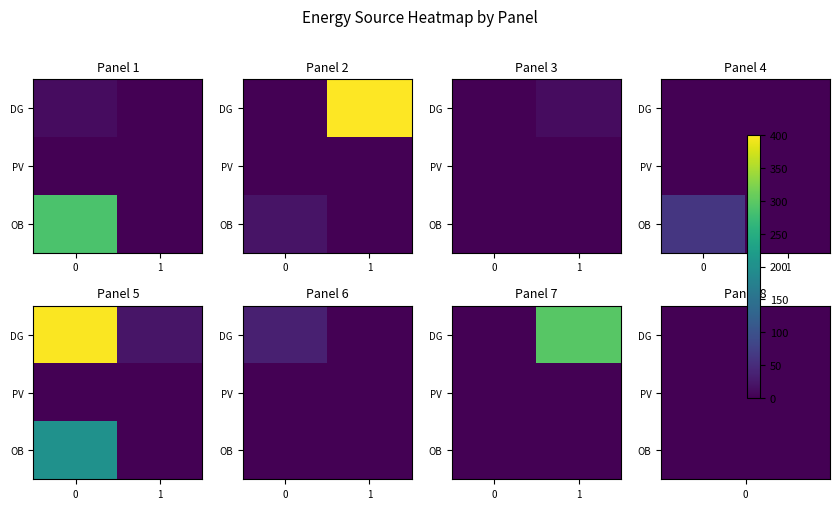

List the series in order of their peak value, highest first.

DG, PV, OB